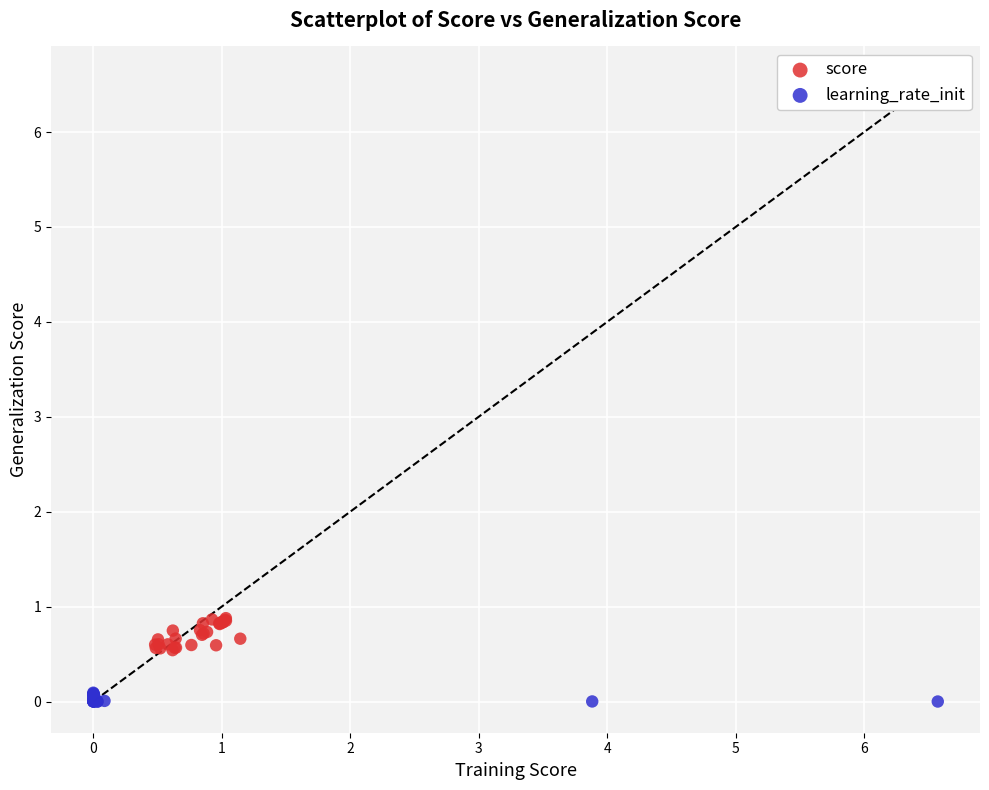

Which series has the largest Y range (max minus min)?

score